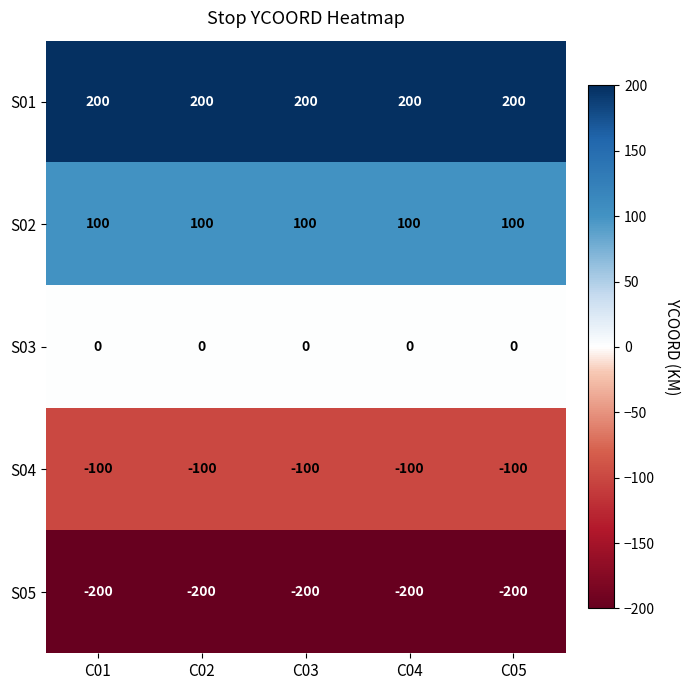

The value of S02 at C01 is 100. True or false?

True